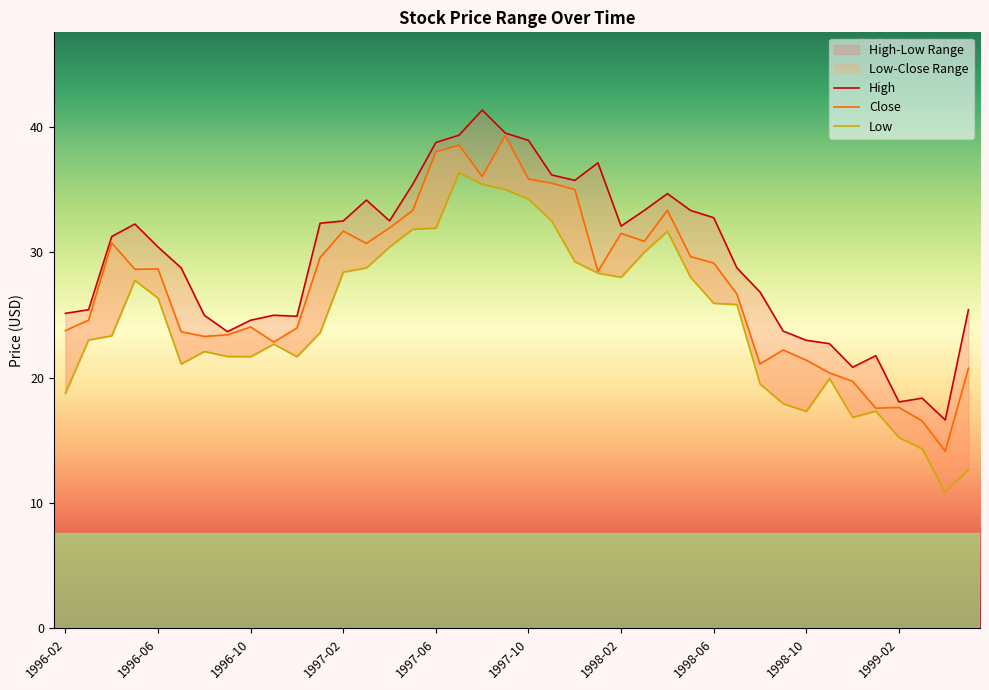

Where is Close nearest to the value 26?

1998-07